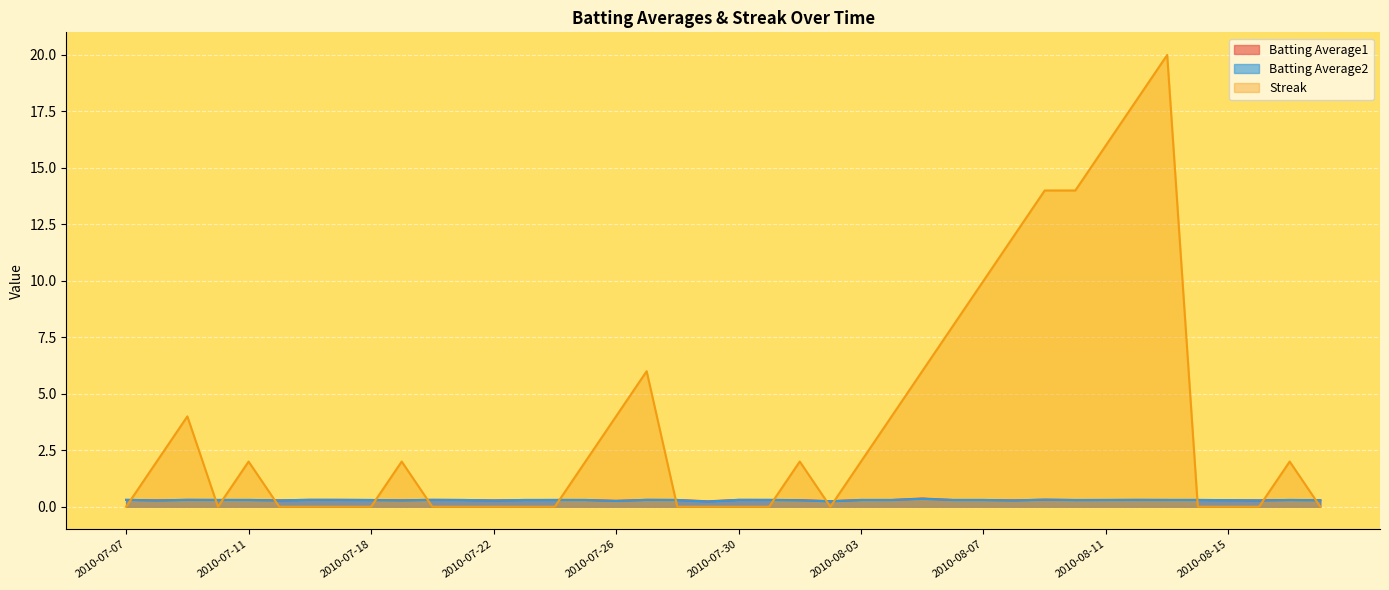

Between 2010-08-12 and 2010-08-01, which is larger?

2010-08-12